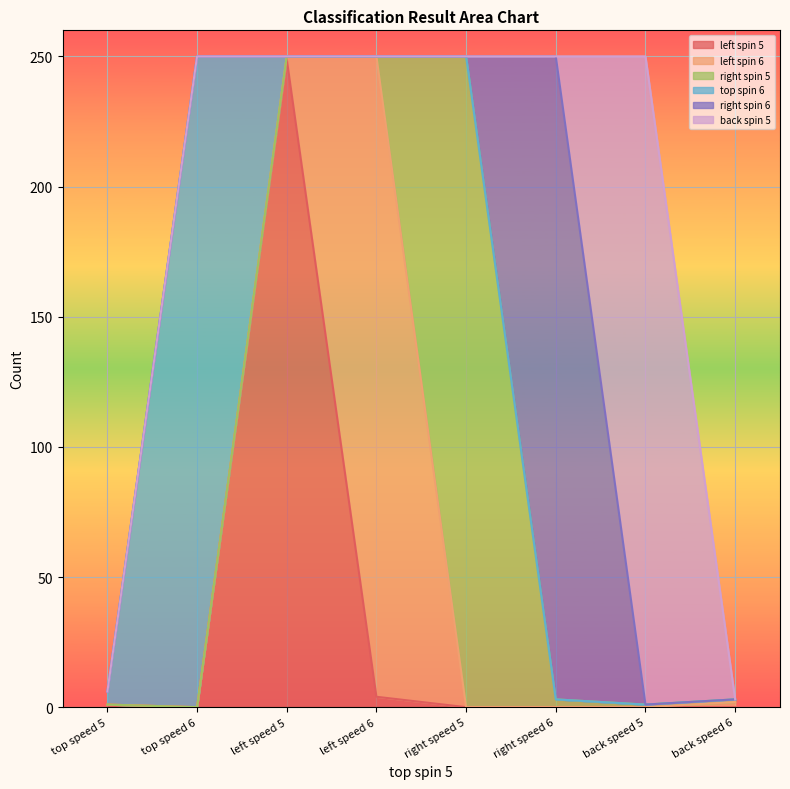

At which label is left spin 6 closest to 123?

back speed 6